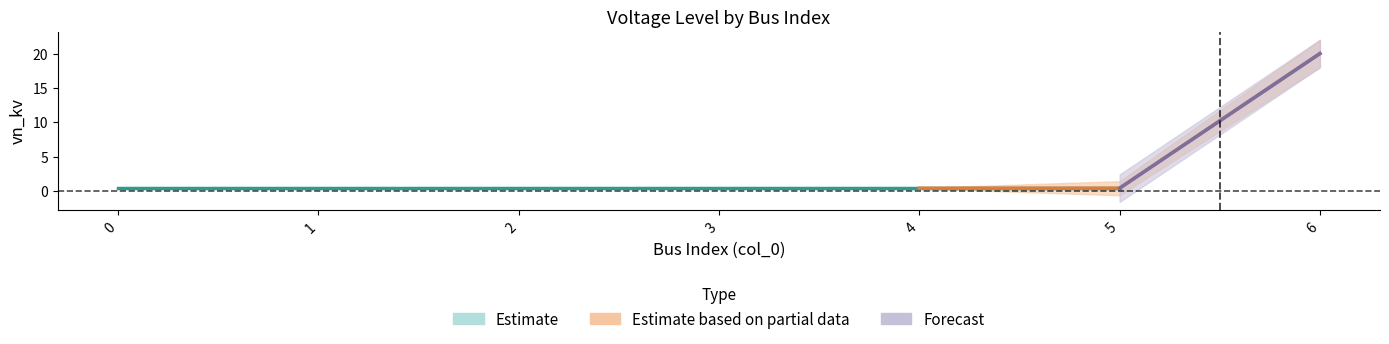

What is the value of the 7th point from the left?

20.0